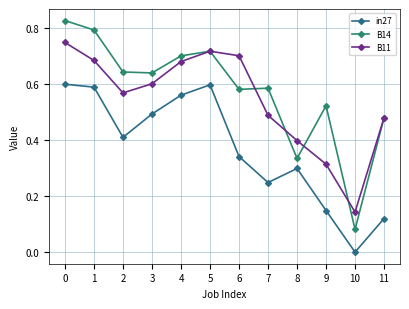

The in27 series shows 0.6 at 1. True or false?

True